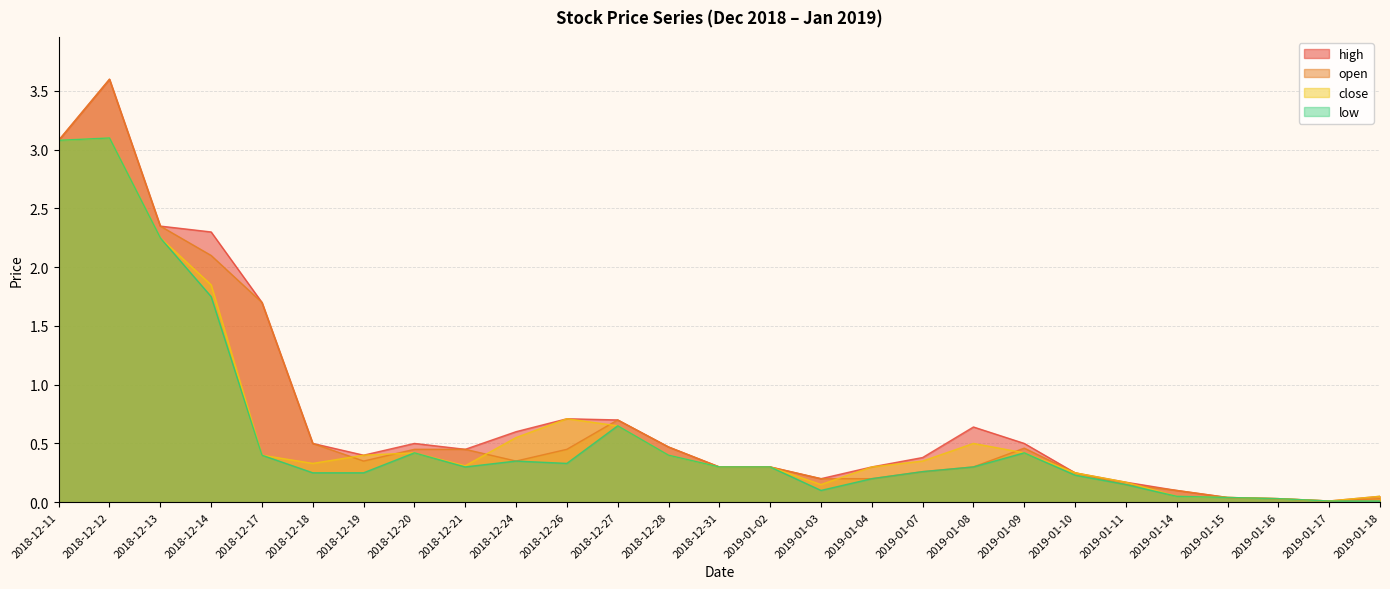

What position from the left is 2019-01-10?

21